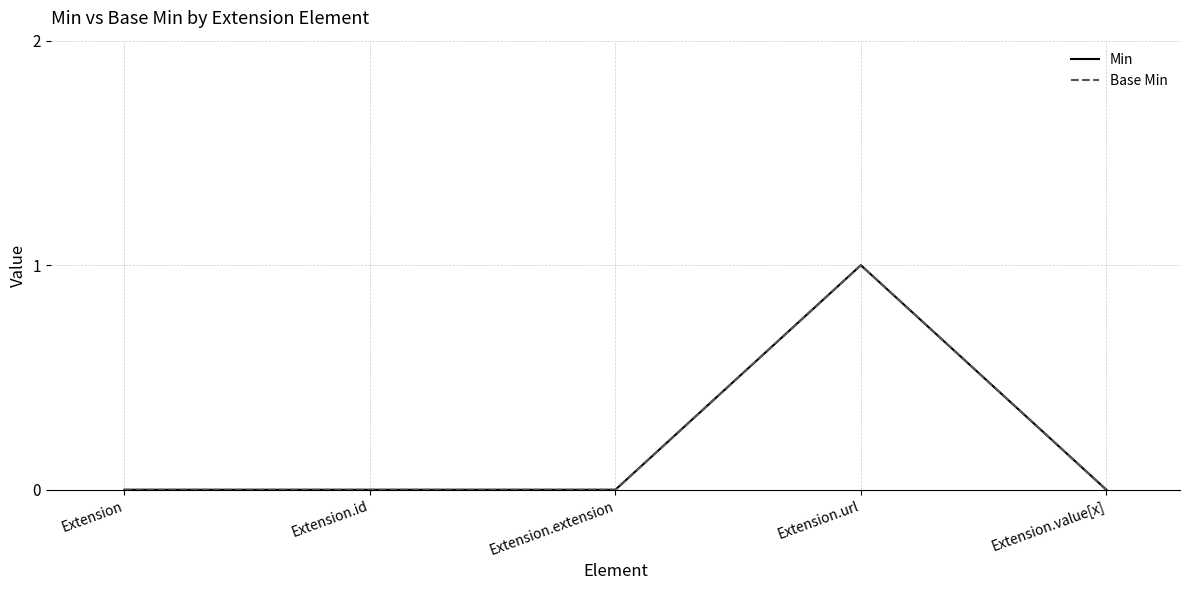

Reading left to right, list all the values displayed in this chart.

Min: Extension=0	Extension.id=0	Extension.extension=0	Extension.url=1	Extension.value[x]=0
Base Min: Extension=0	Extension.id=0	Extension.extension=0	Extension.url=1	Extension.value[x]=0